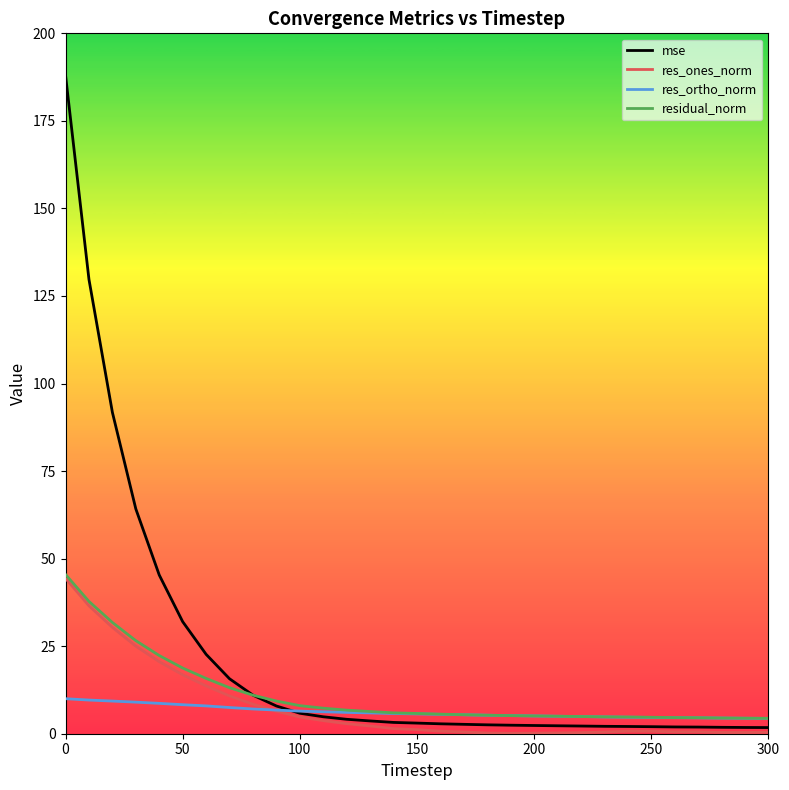

Does the chart have visible grid lines?

No